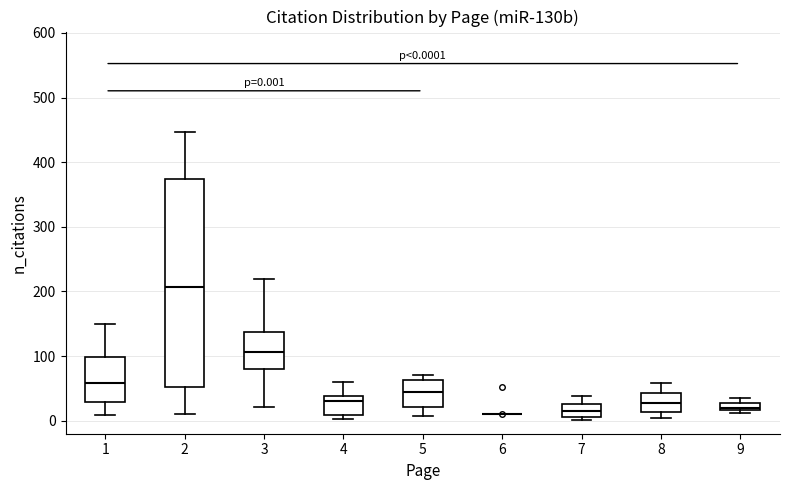

Comparing the boxes themselves (not the whiskers), which one is the tallest?

2